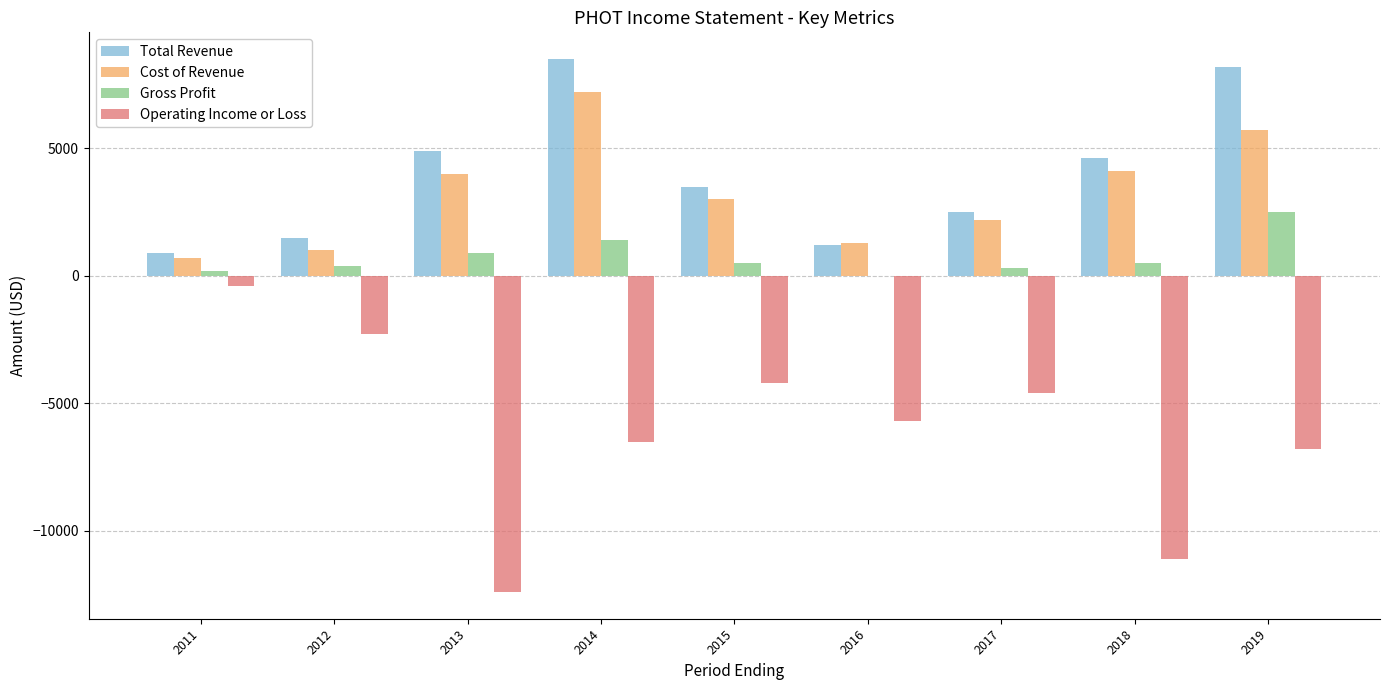

What is the maximum value shown in the chart?

8500